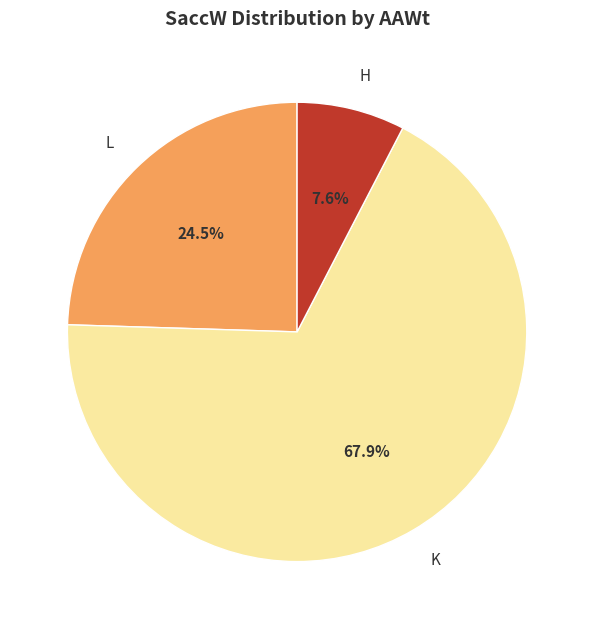

Is it true that L is 10% of the pie?

False